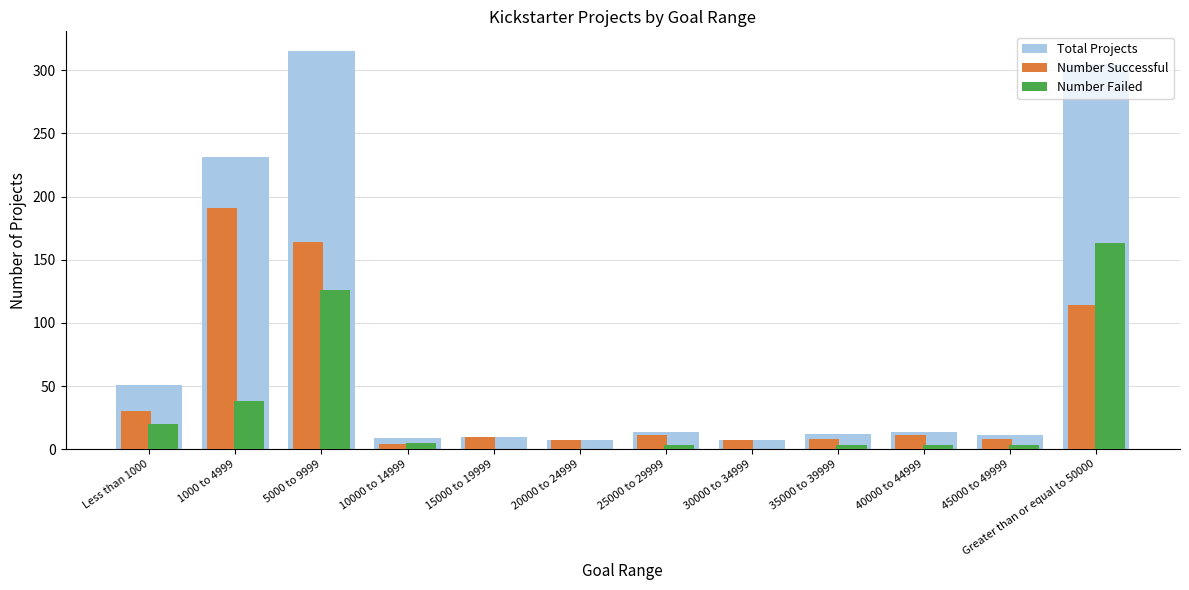

Which category has the highest value in the Total Projects series?

5000 to 9999